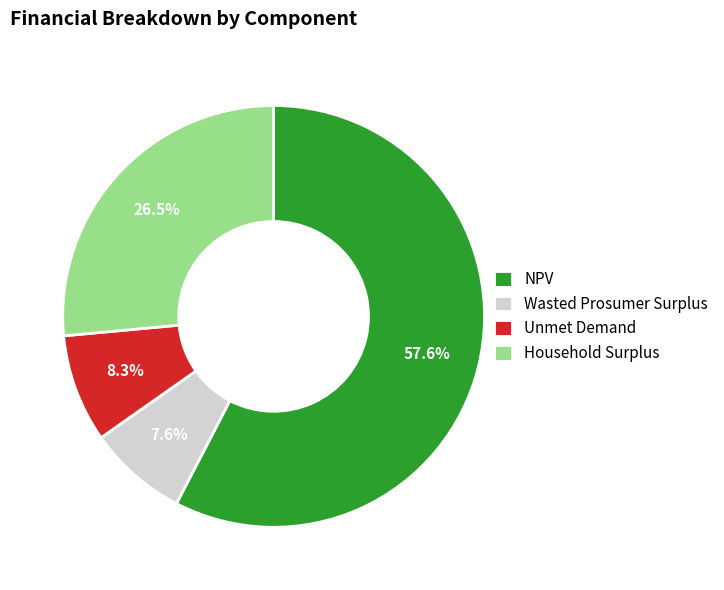

Rank the categories by value from lowest to highest.

Wasted Prosumer Surplus, Unmet Demand, Household Surplus, NPV